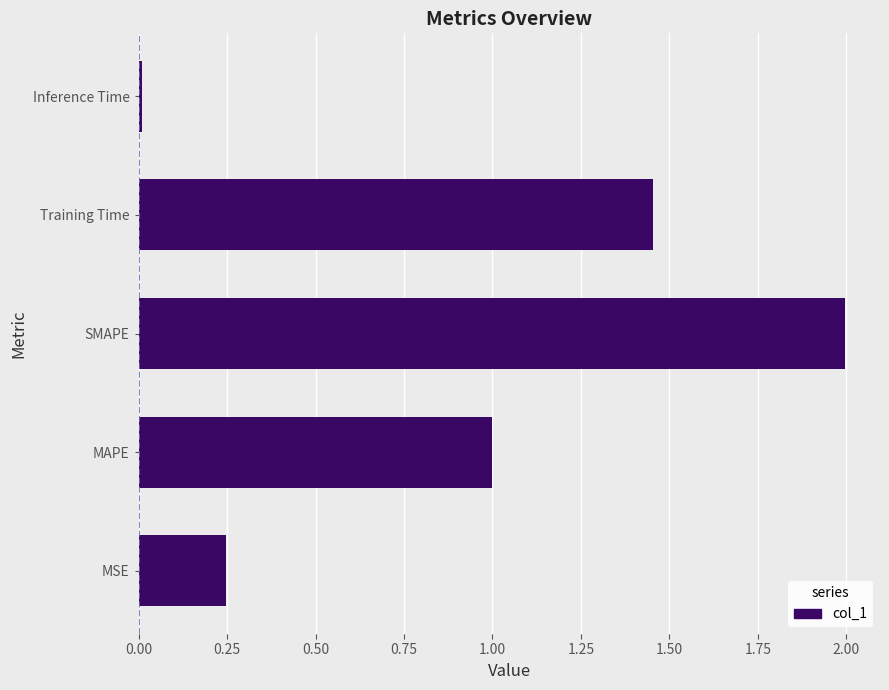

Are the bars horizontal?

Yes